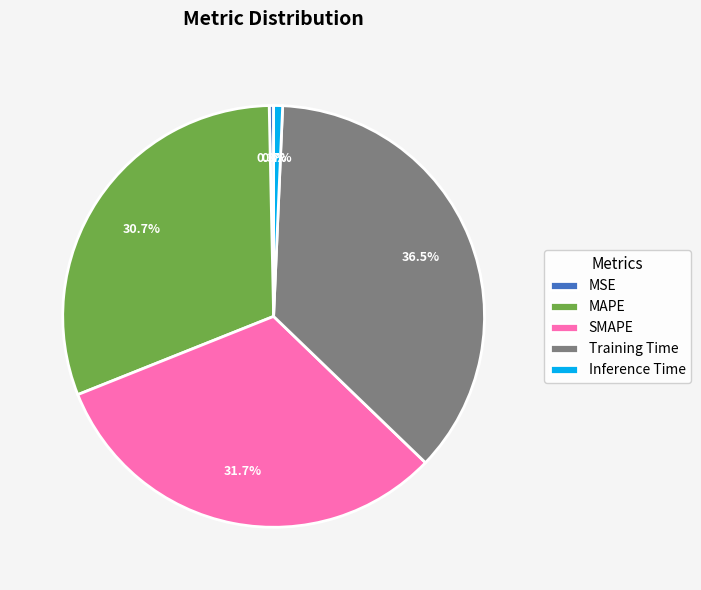

To the nearest percent, what percentage of the pie is Inference Time?

1%